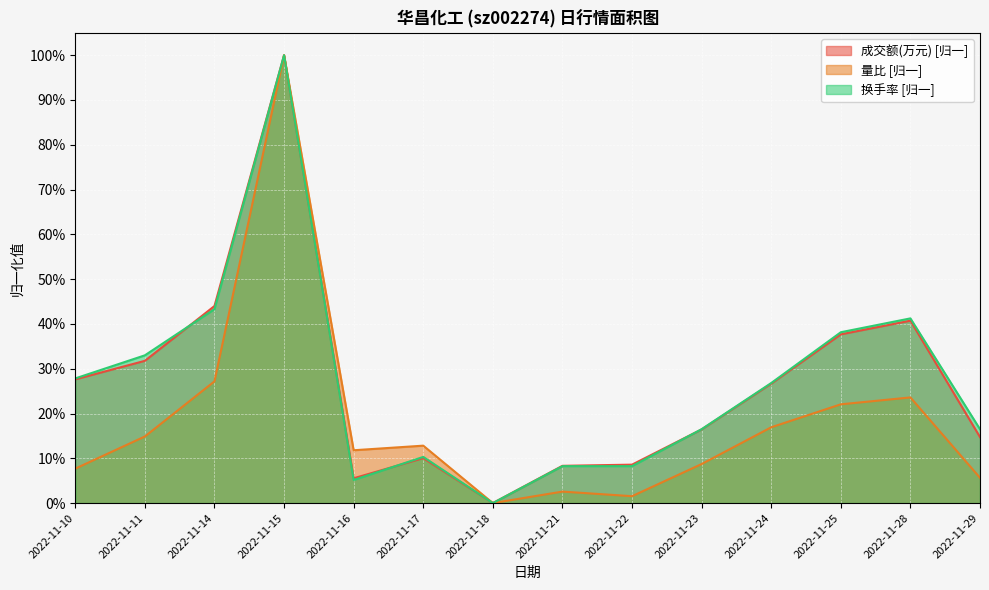

What is the average value of the 换手率 series?

0.3